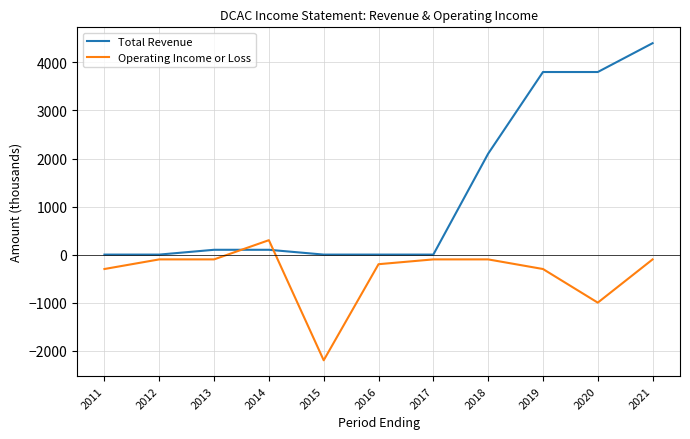

At which label is Operating Income or Loss closest to -950?

2020